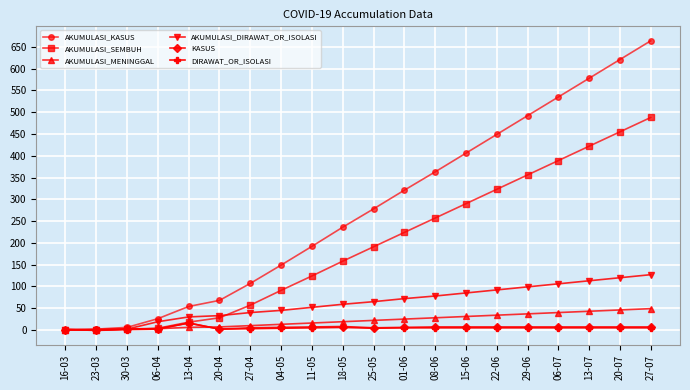

Is the value of AKUMULASI_DIRAWAT_OR_ISOLASI at 25-05 greater than the value of AKUMULASI_SEMBUH at 04-05?

No